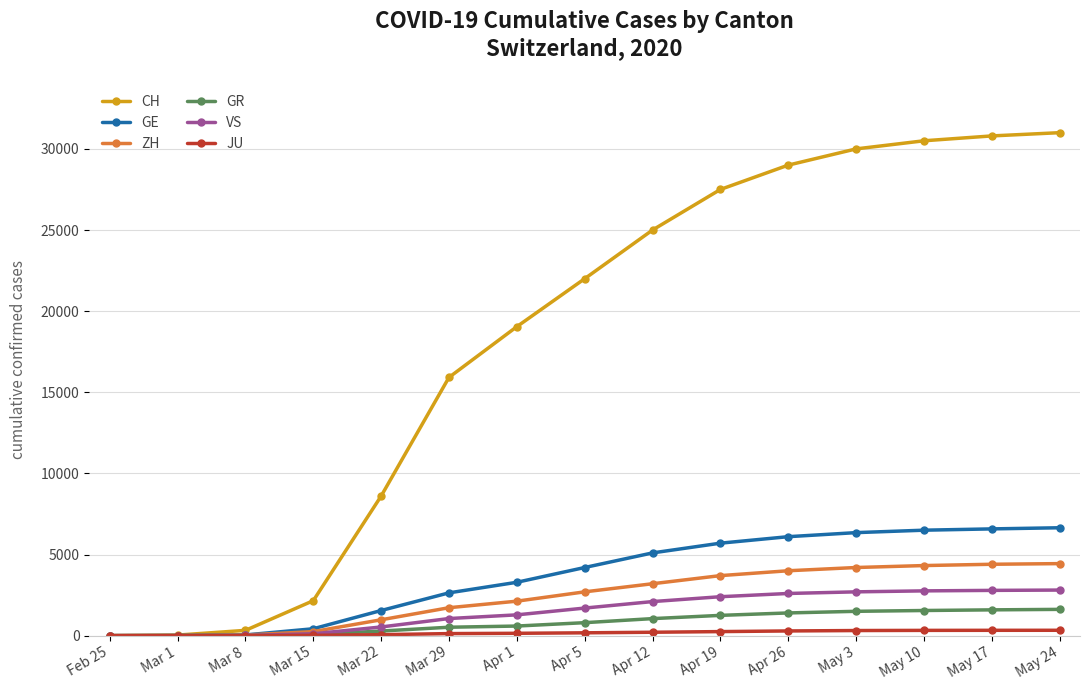

What position from the left is May 17?

14